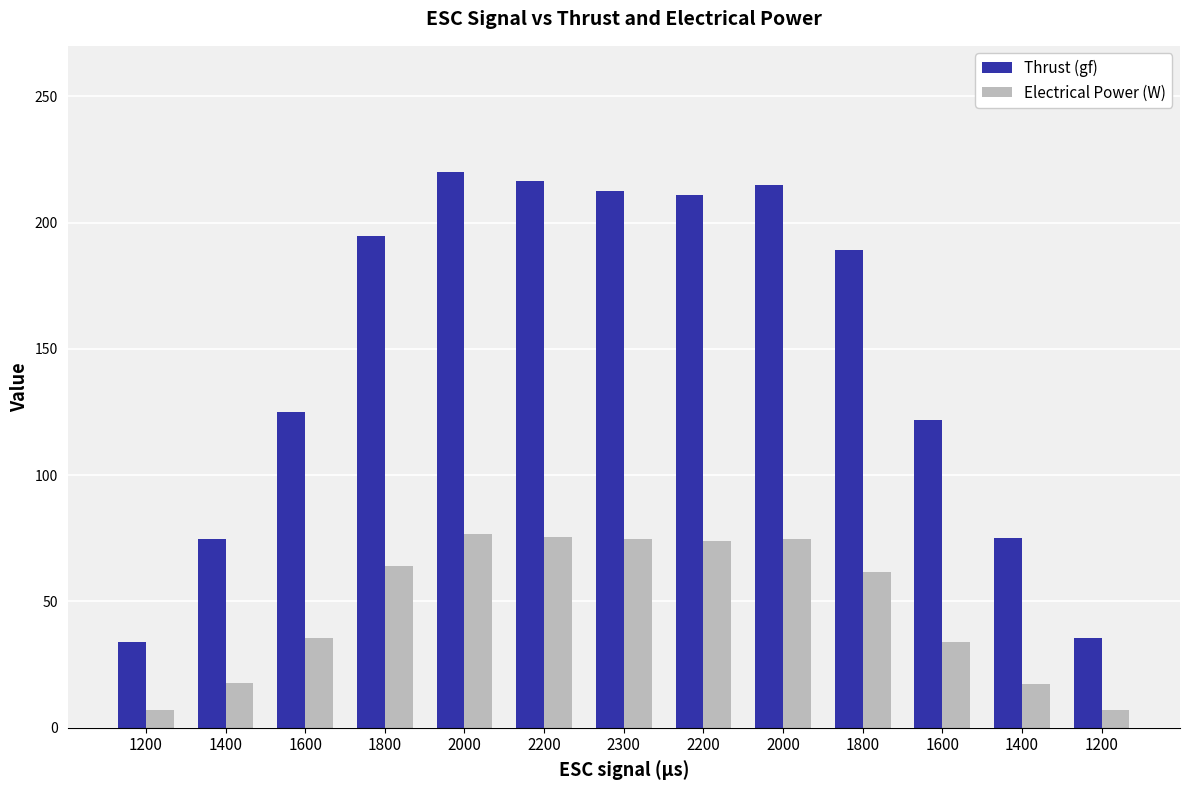

How many groups of bars are there?

13